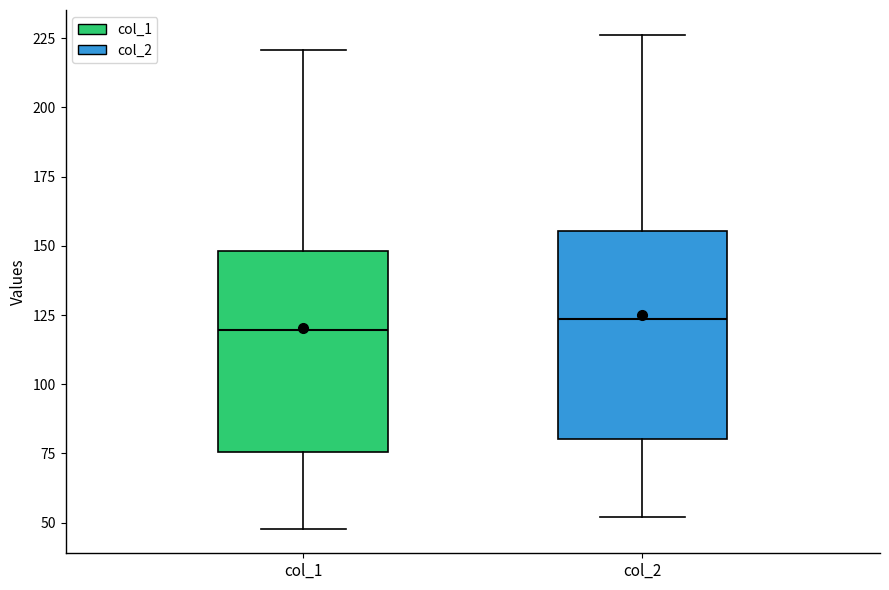

Reading left to right, read every box against the y-axis: the position of its median line, the range the box covers, and the ends of its whiskers. The values are not printed on the chart, so give them approximately, as read against the axis.

col_1: median 120, box 75 to 150, whiskers 50 to 220
col_2: median 125, box 80 to 155, whiskers 50 to 225